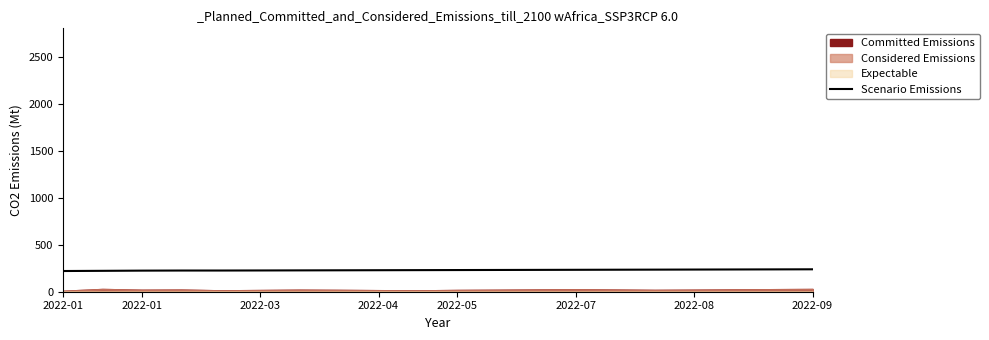

How many lines are shown in the chart?

1